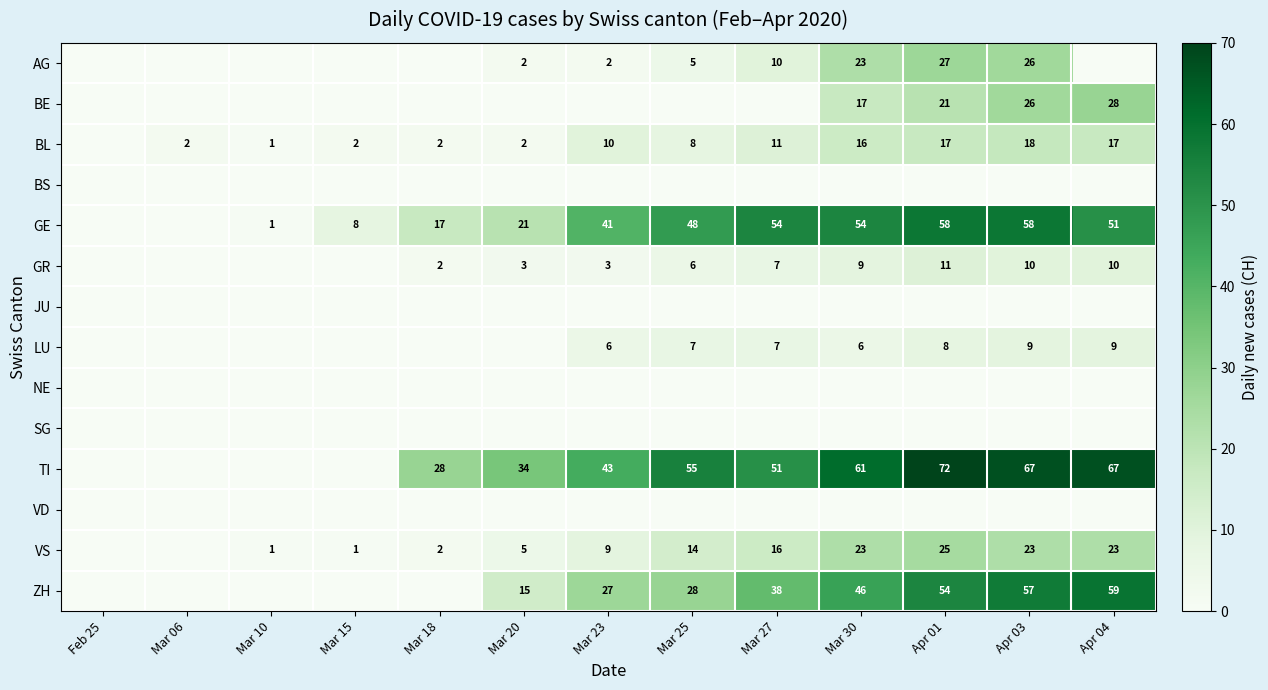

Is it true that VS equals 14 at Mar 23?

False